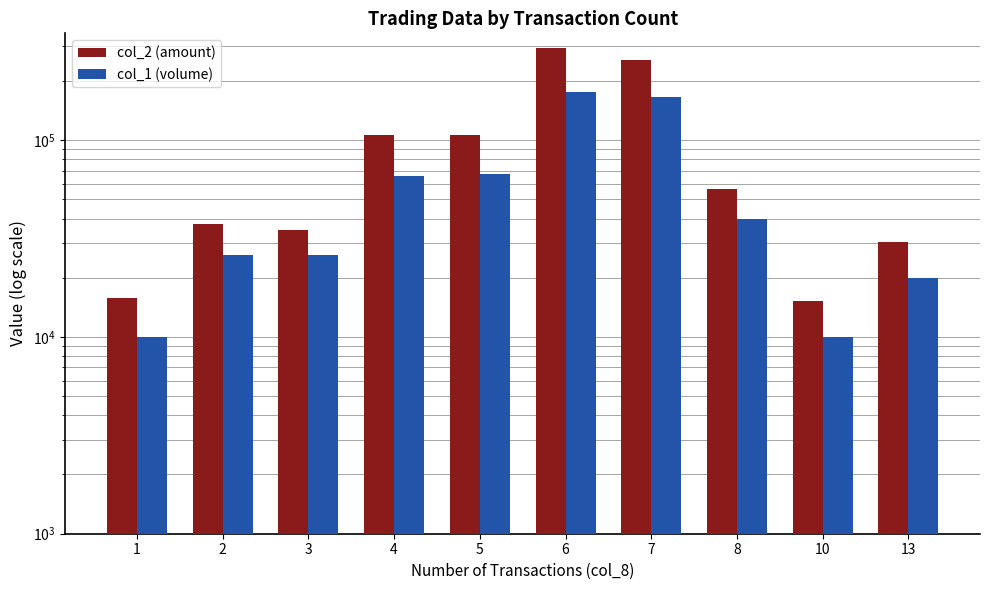

What is the difference between the col_2 (amount) values at 3 and 6?

259850